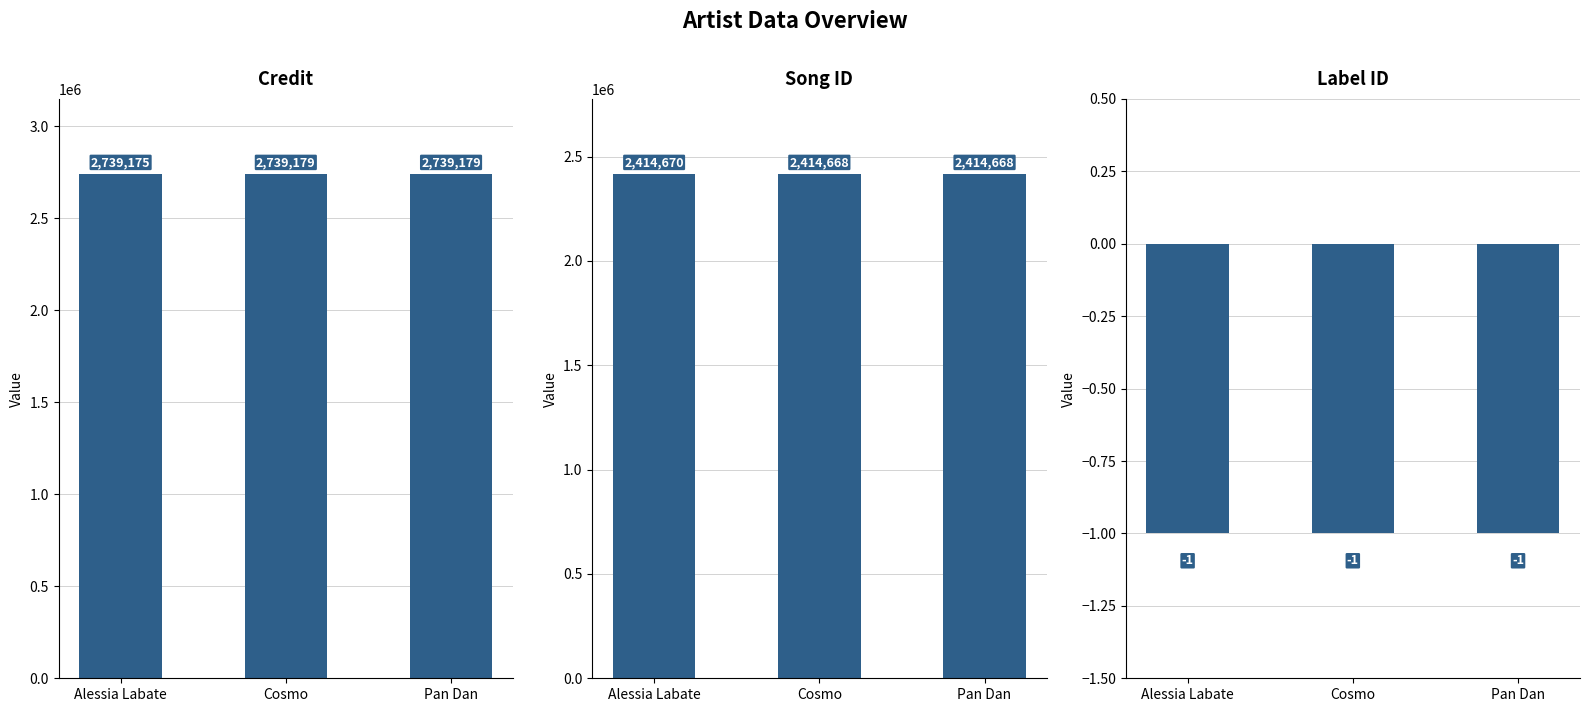

What are all the series names shown in the legend?

credit, songid, labelid